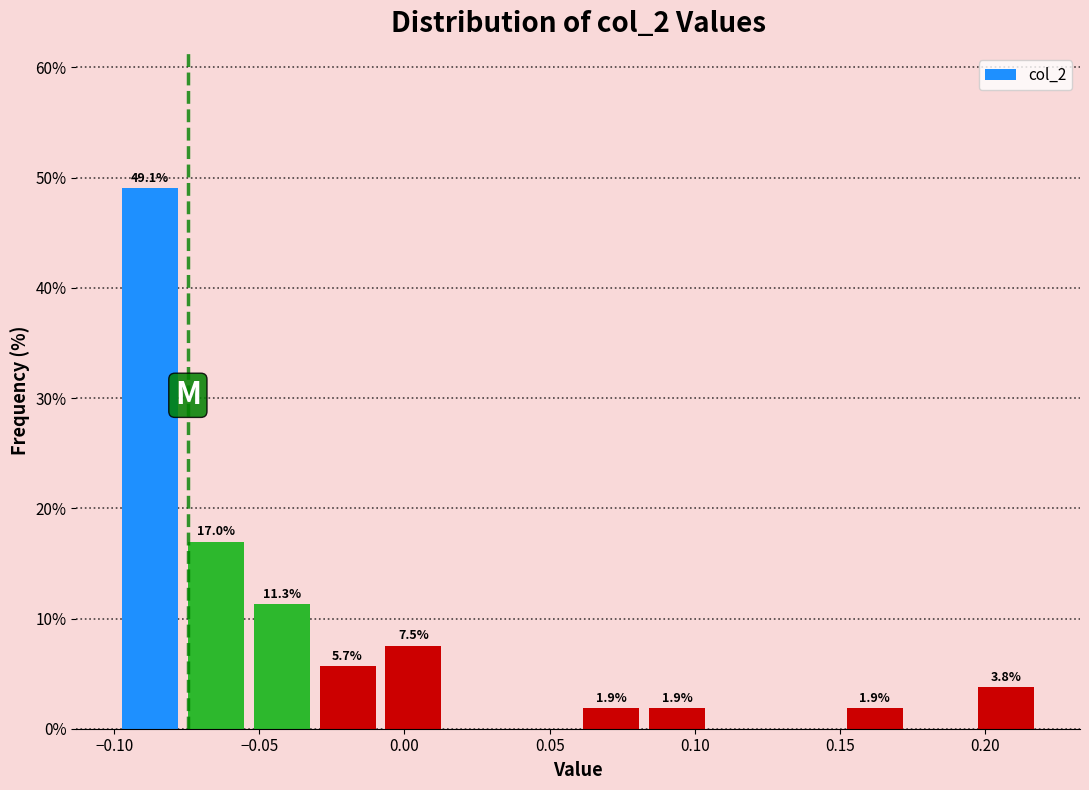

Which range on the x-axis has the tallest bar?

-0.095 to -0.075